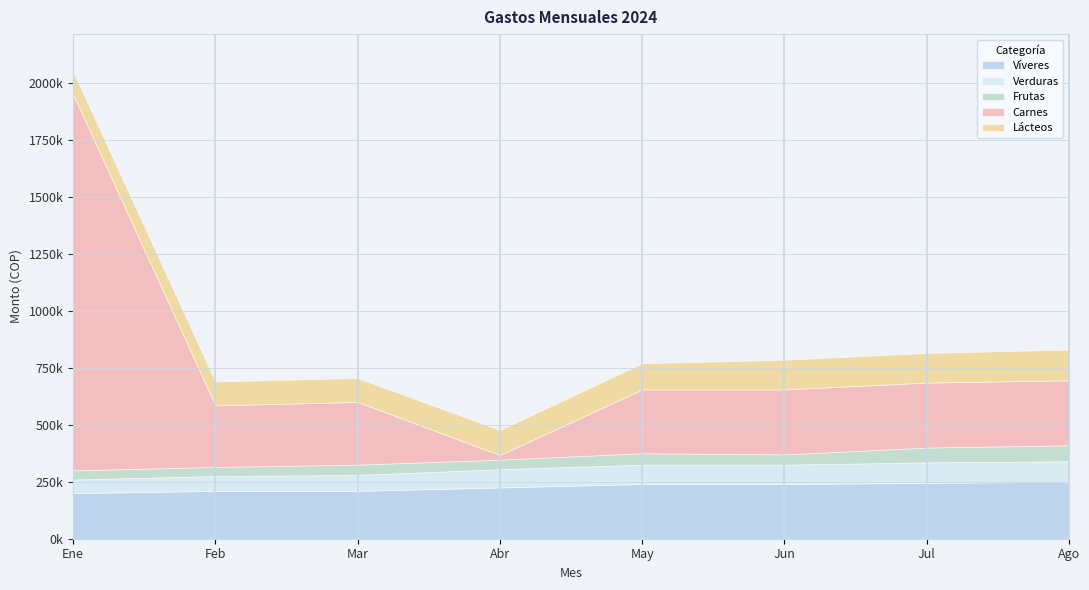

List the labels in order of Víveres value, smallest first.

Ene, Feb, Mar, Abr, May, Jun, Jul, Ago